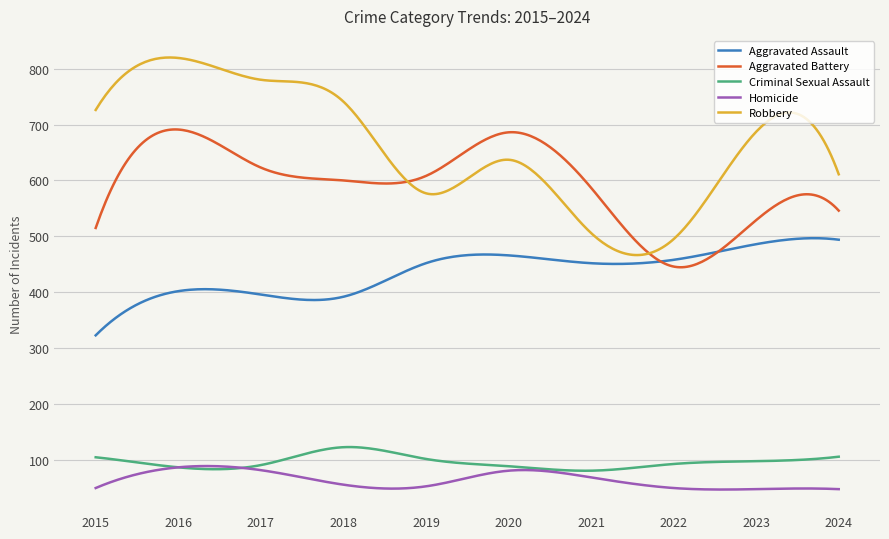

Which series has the largest range (max minus min)?

Robbery